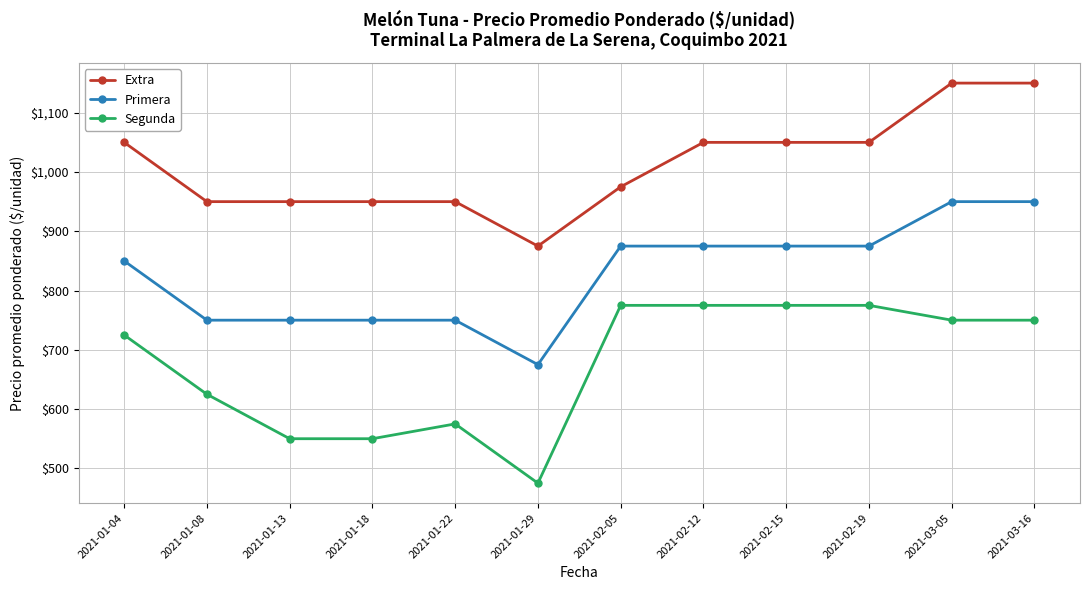

Is it true that Segunda equals 725 at 2021-01-04?

True